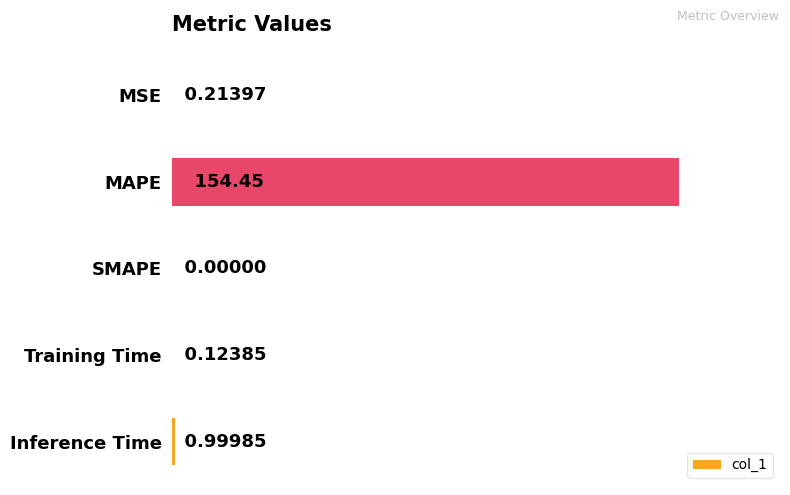

What is the sum of all values?

155.8